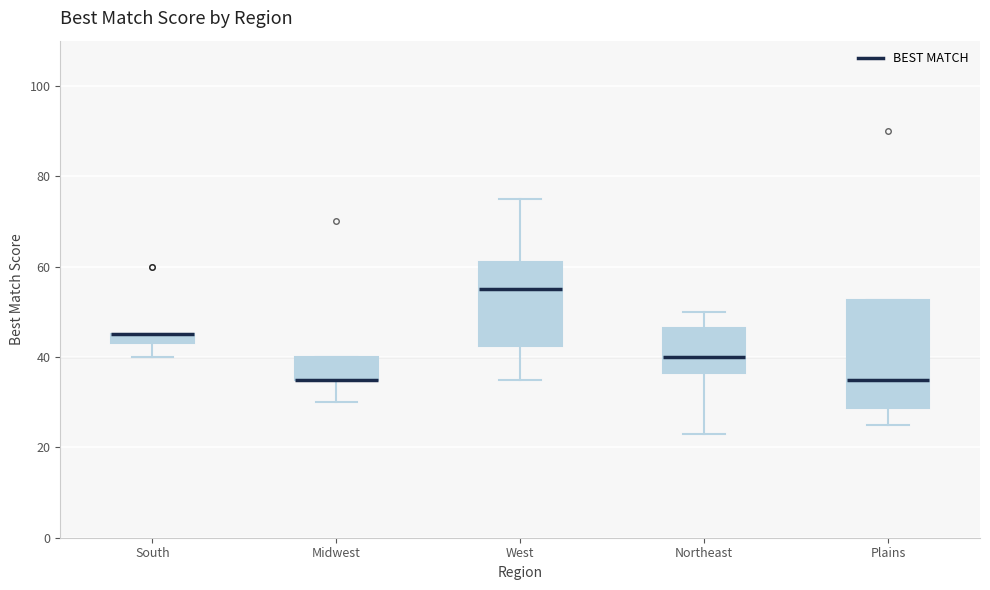

Which box is the tallest, from its lower edge to its upper edge?

Plains